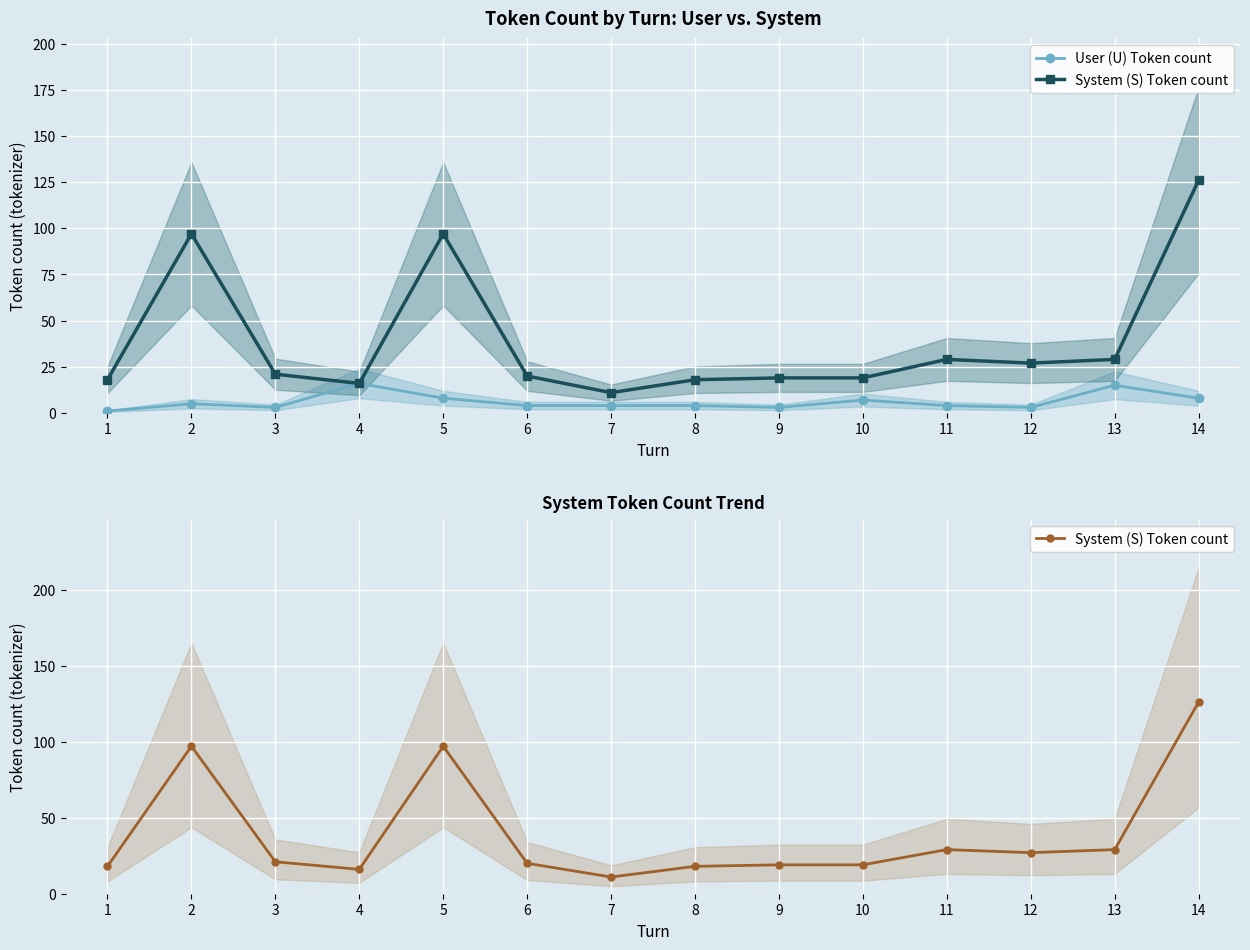

How many lines are shown in the chart?

2